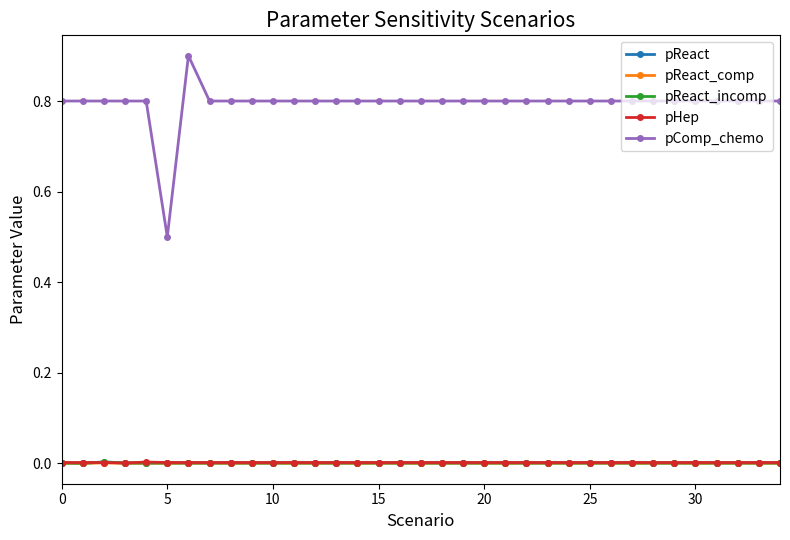

What is the greatest value displayed?

0.9